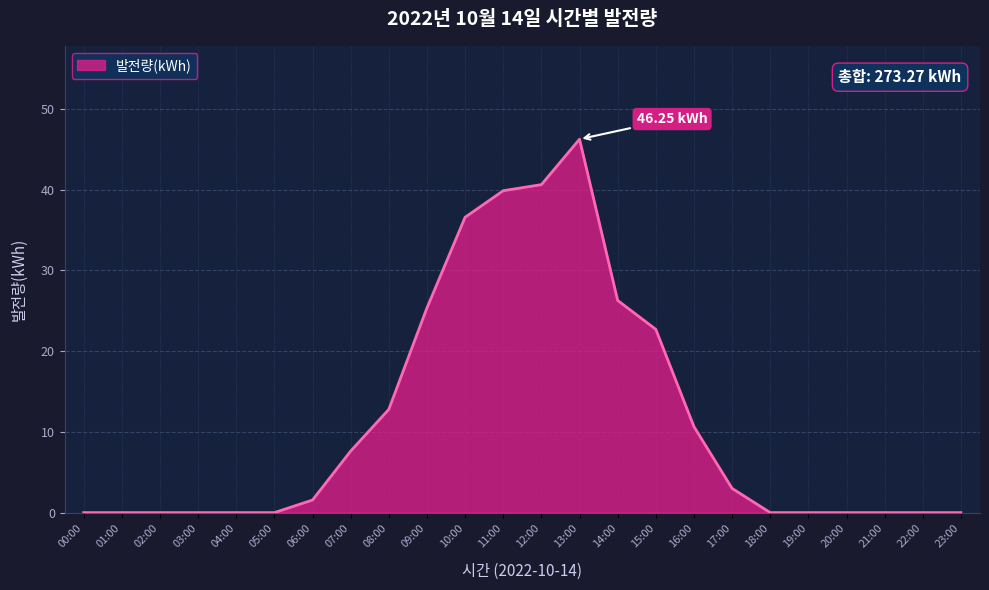

What is the difference between the values at 06:00 and 01:00?

1.6